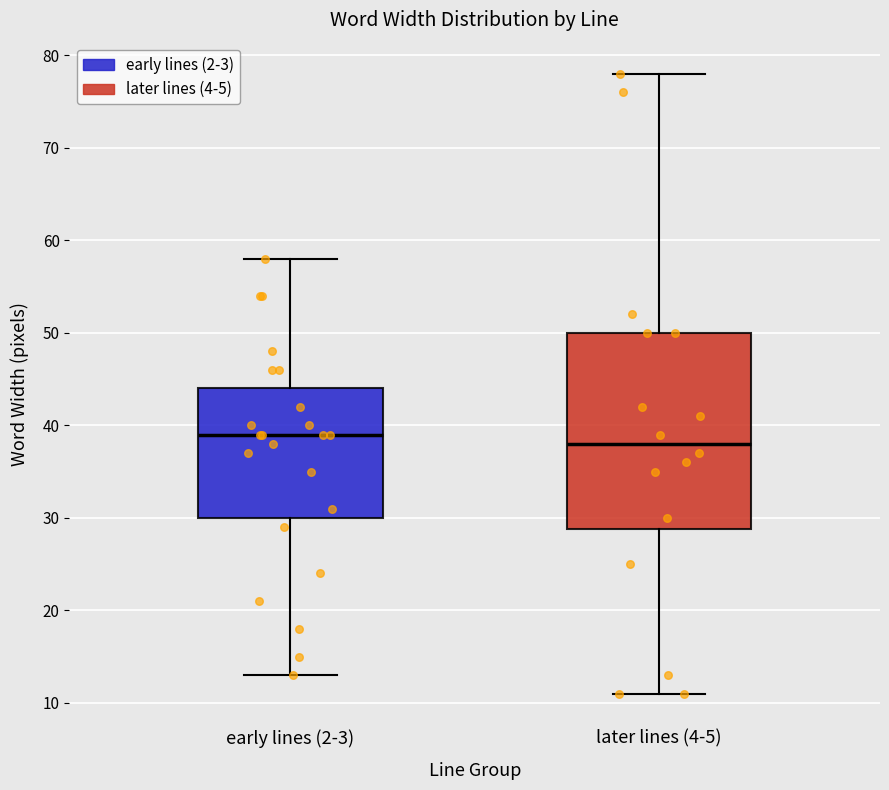

Which box has the lowest median line?

later lines (4-5)